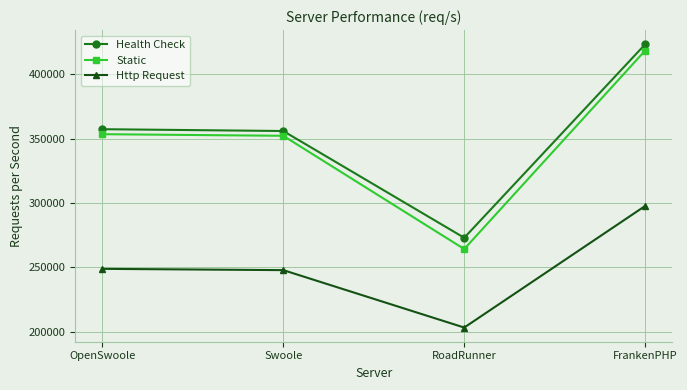

What is the total value across all series at OpenSwoole?

959602